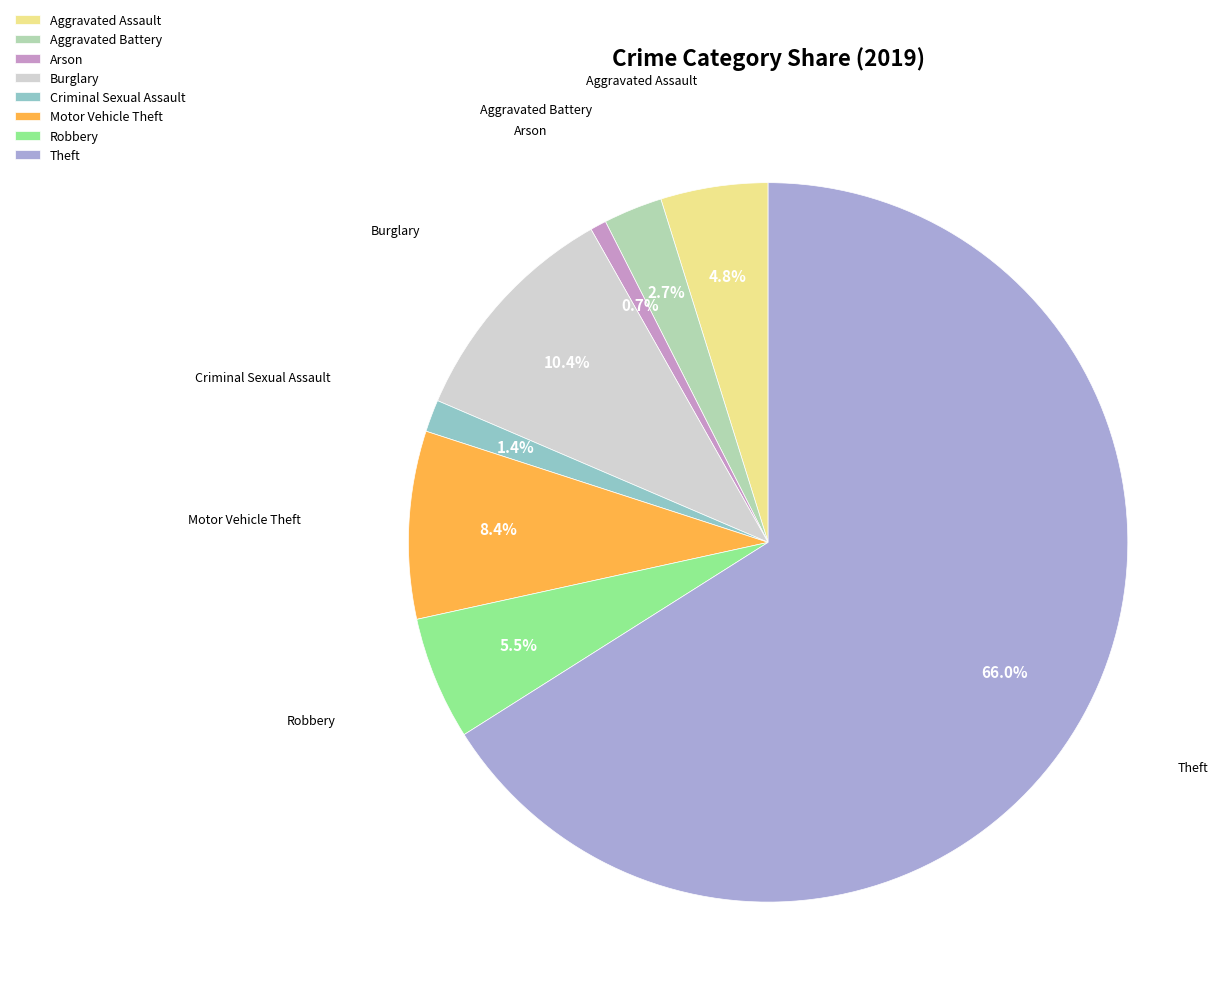

The Arson slice represents 11% of the pie. True or false?

False